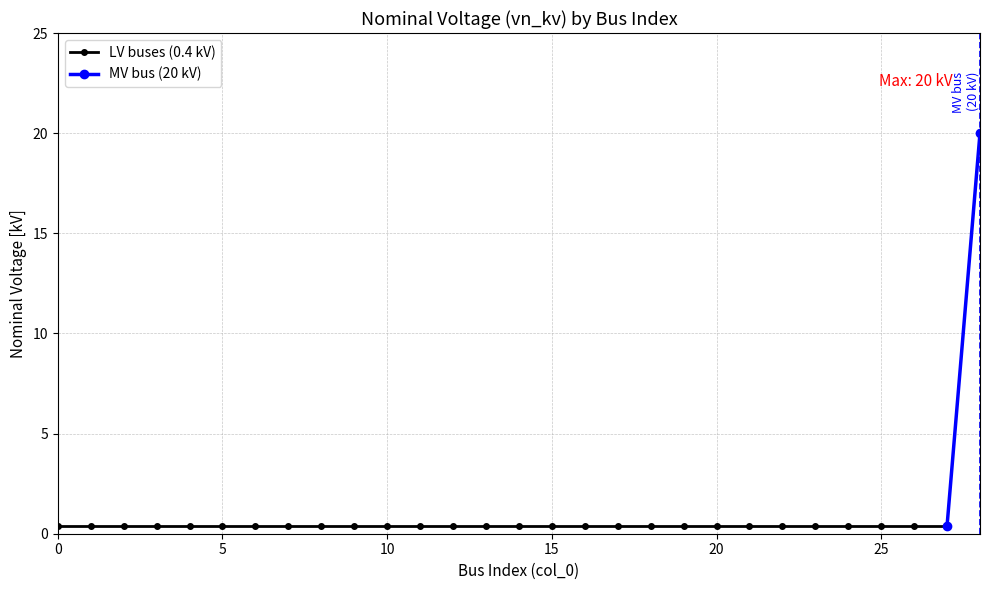

The chart shows a value of 0.6 at 25. True or false?

False